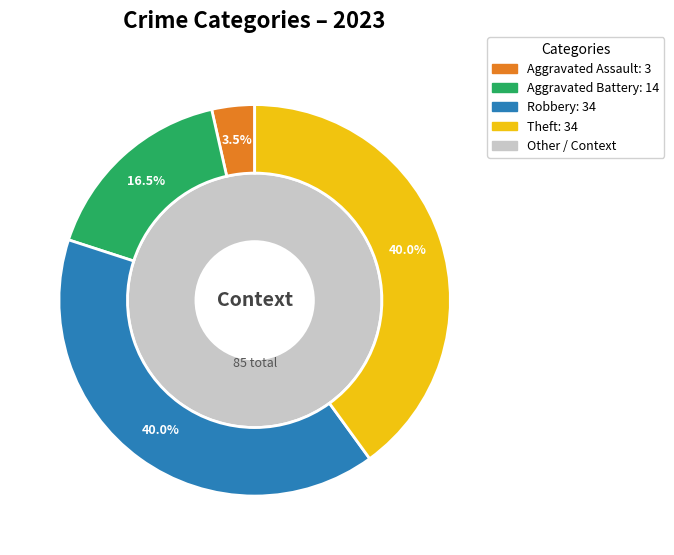

True or false: Theft accounts for 40% of the total.

True